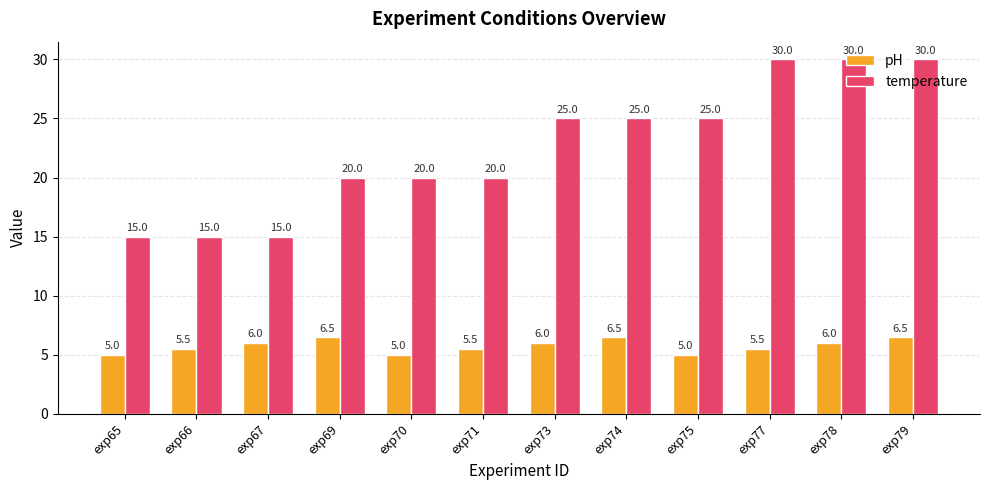

The value of temperature at exp78 is 30.0. True or false?

True